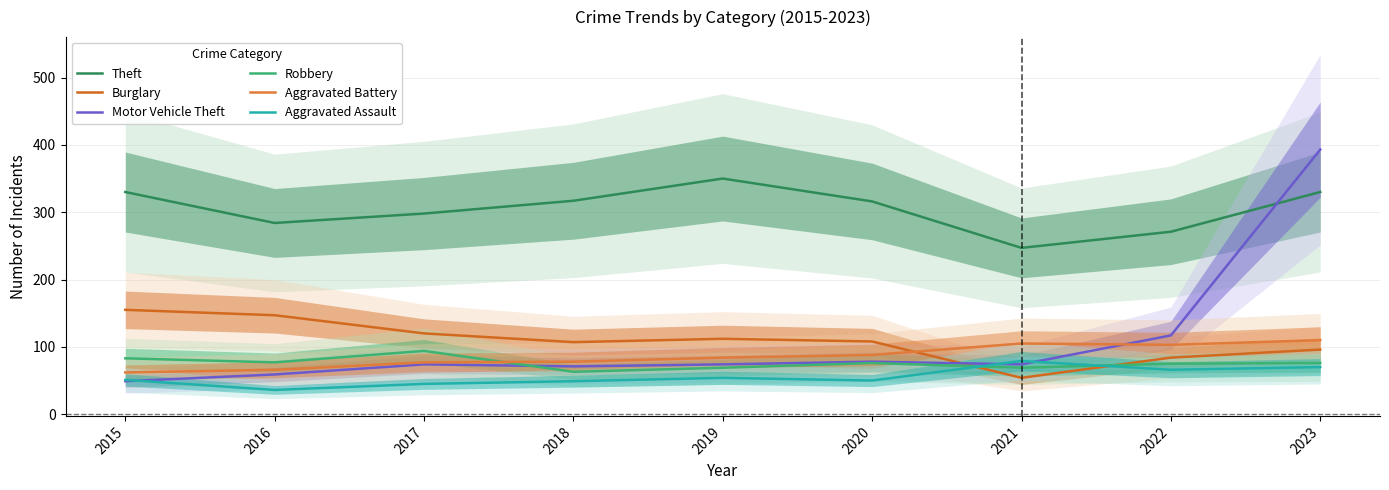

Where does the Motor Vehicle Theft series first go above 74?

2020